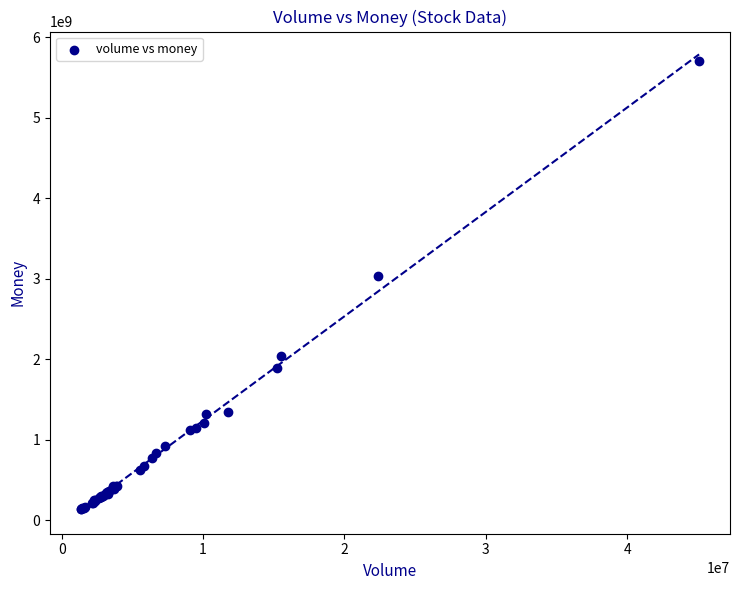

What Y value in the scatter plot is closest to 2924590817?

3035168602.6